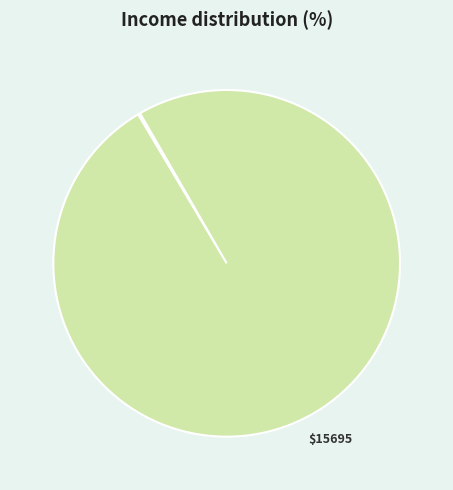

How many slices are in this pie chart?

4